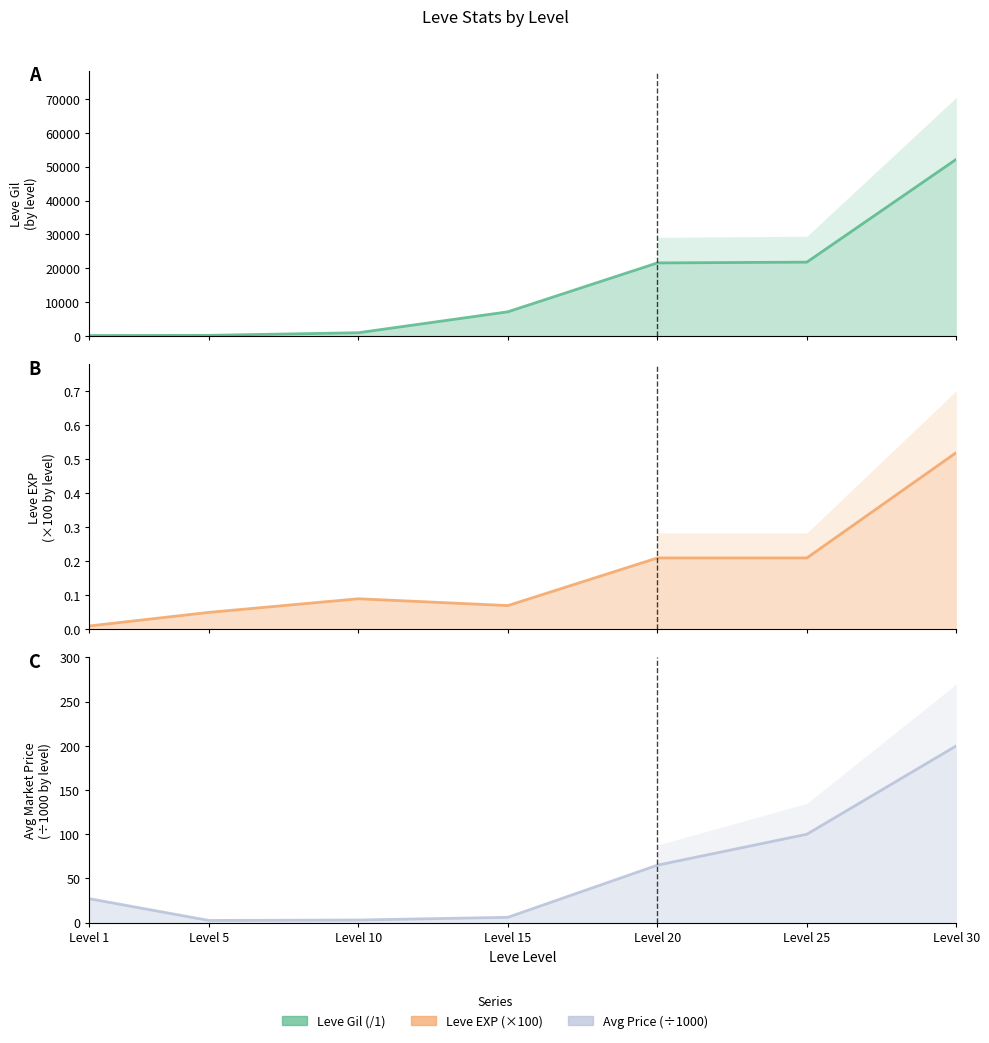

Reading right to left, extract all data points from this chart.

Leve Gil: 52220.0	21830.0	21600.0	7170.0	990.0	220.0	160.0
Leve EXP: 0.5	0.2	0.2	0.1	0.1	0.1	0.0
currentAveragePrice: 200.0	100.0	65.0	6.1	3.0	2.5	27.1